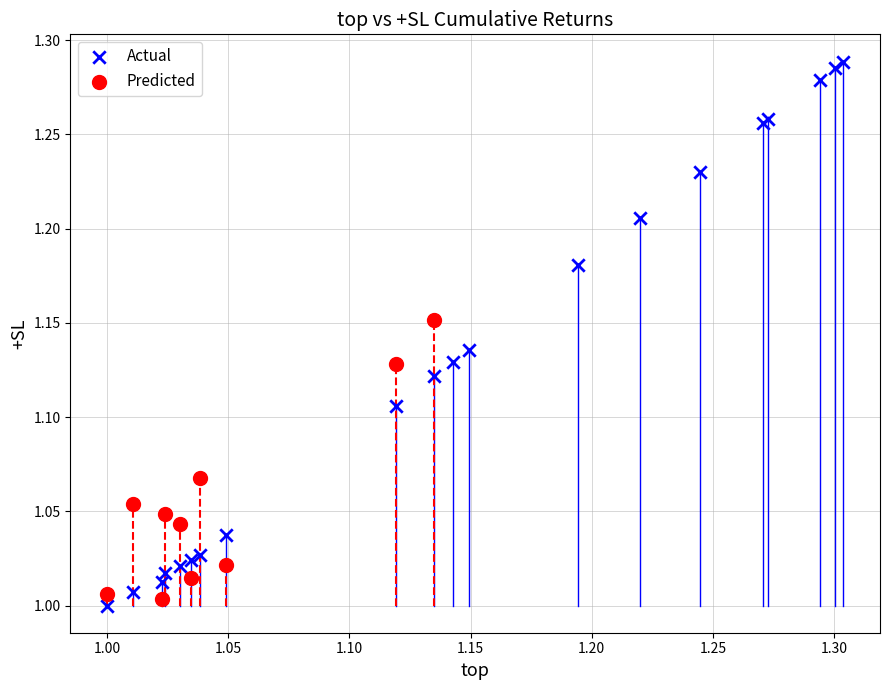

Which series has the largest Y range (max minus min)?

Actual